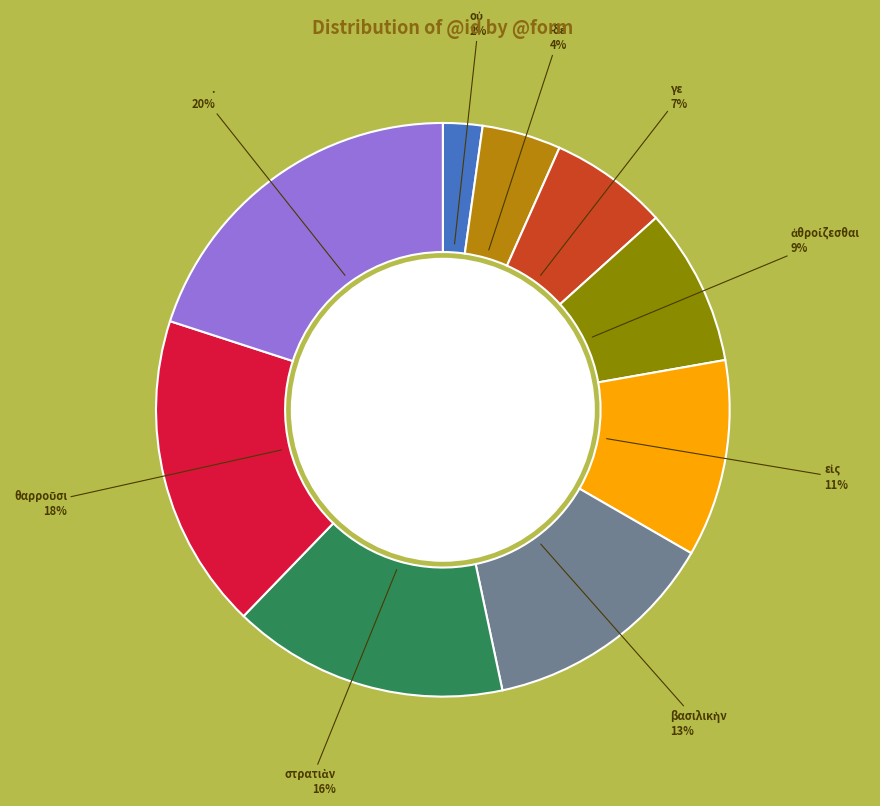

The γε slice represents 1% of the pie. True or false?

False